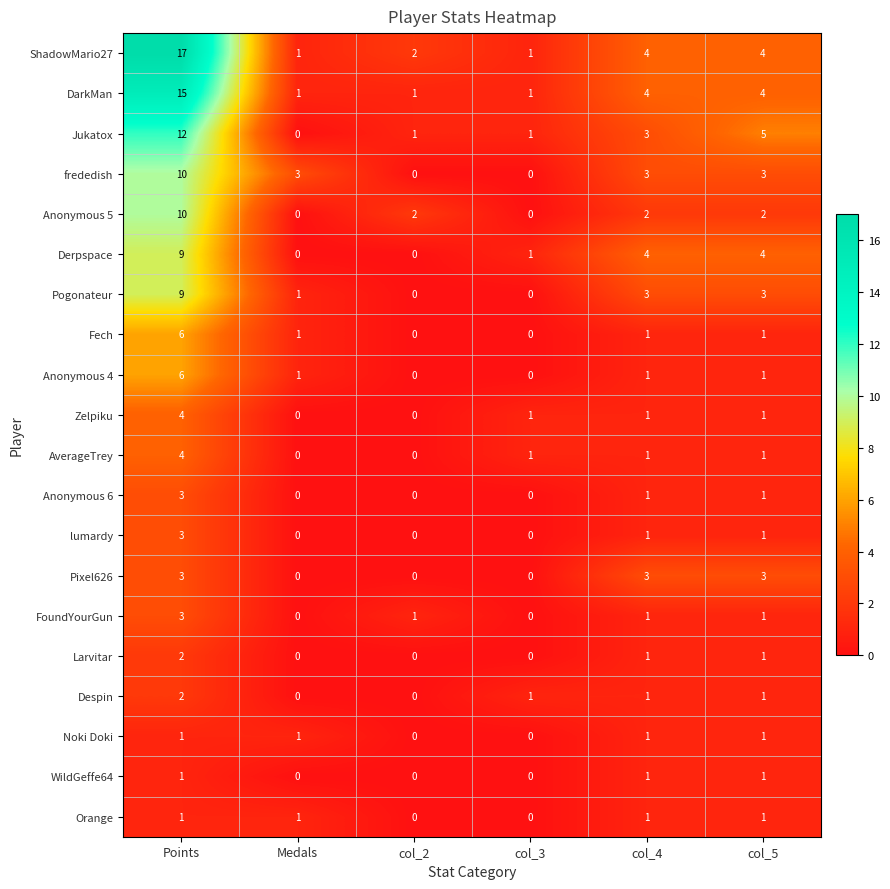

What is the maximum value shown in the chart?

17